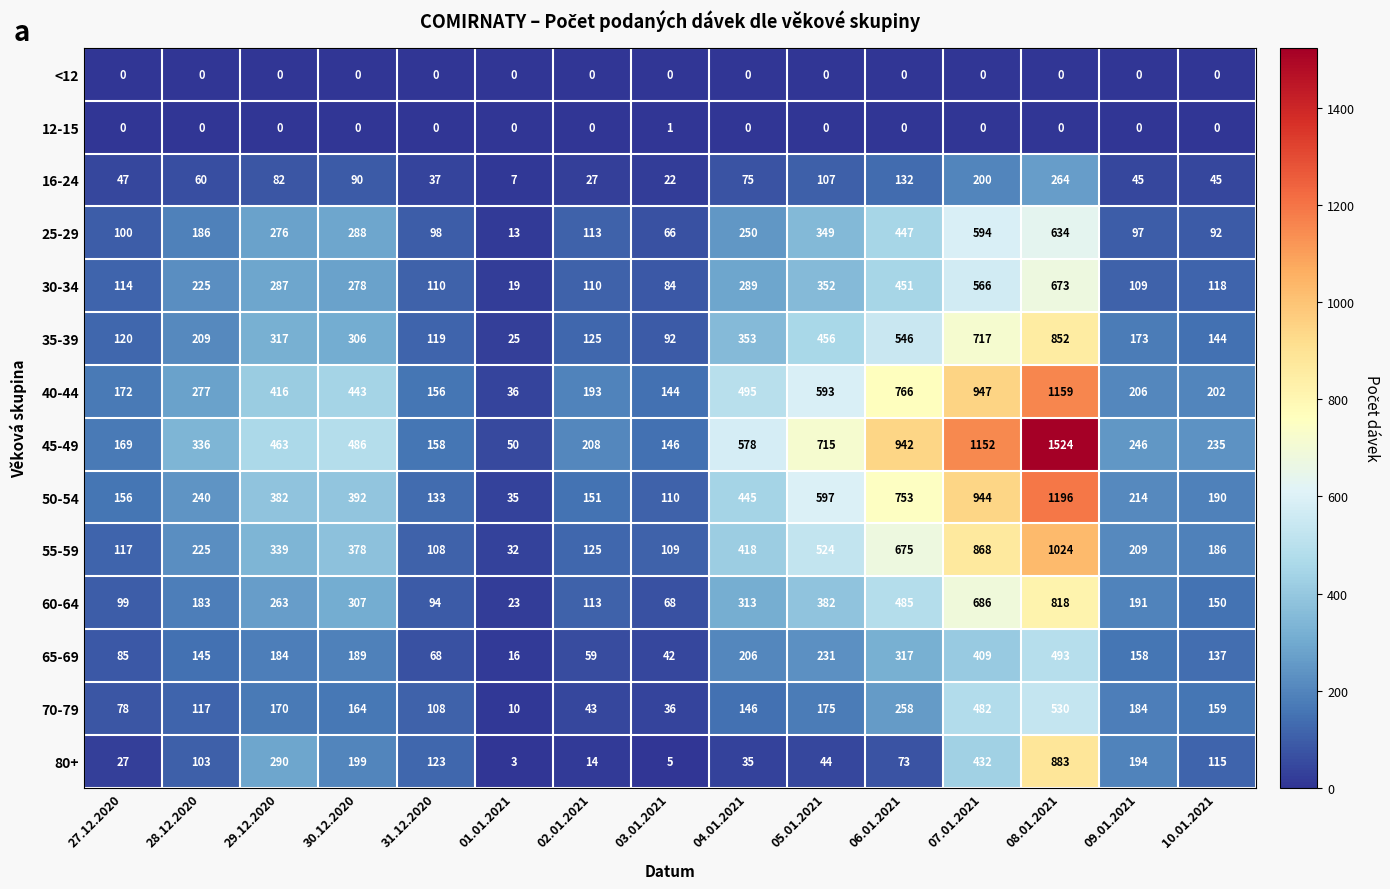

Which series has the widest spread of values?

45-49